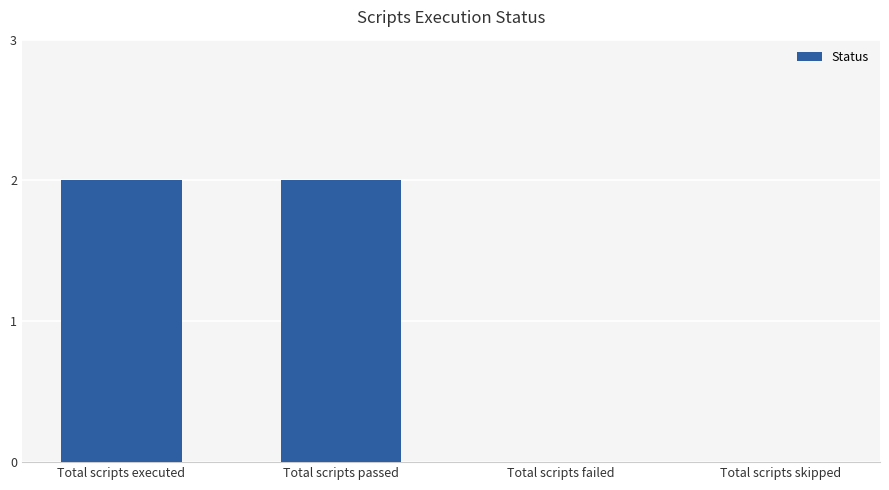

Count the number of data series in this chart.

1